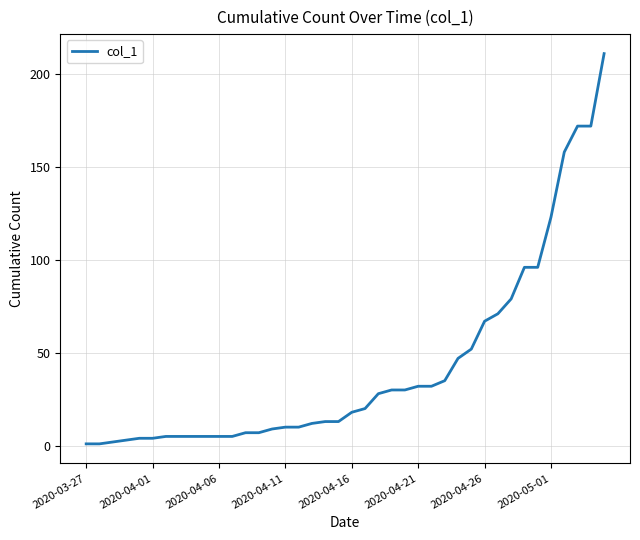

What is the difference between the maximum and minimum values?

210